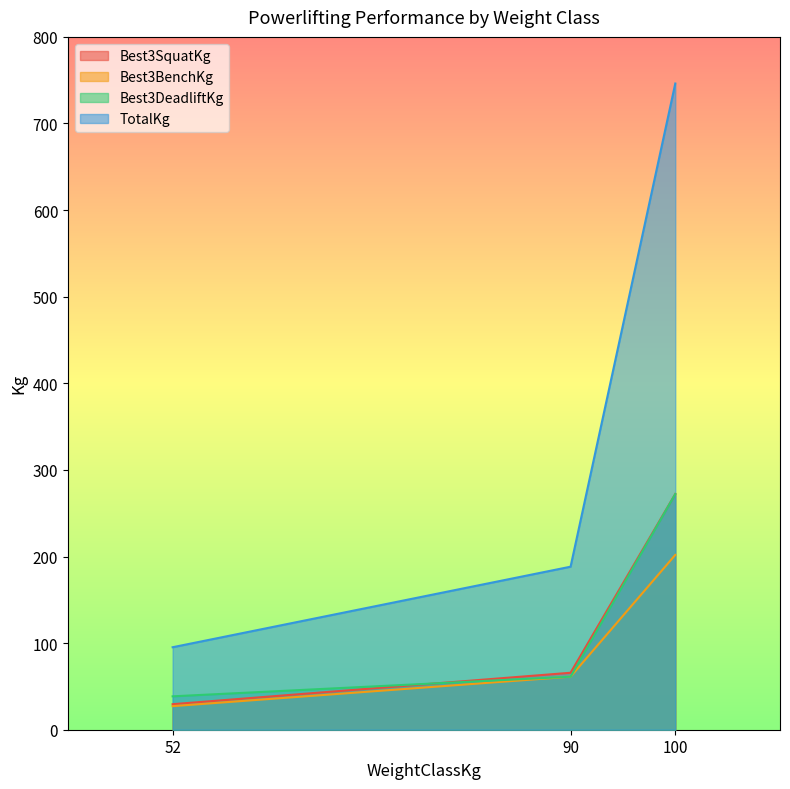

Between 90 and 100, which series saw the biggest shift?

TotalKg